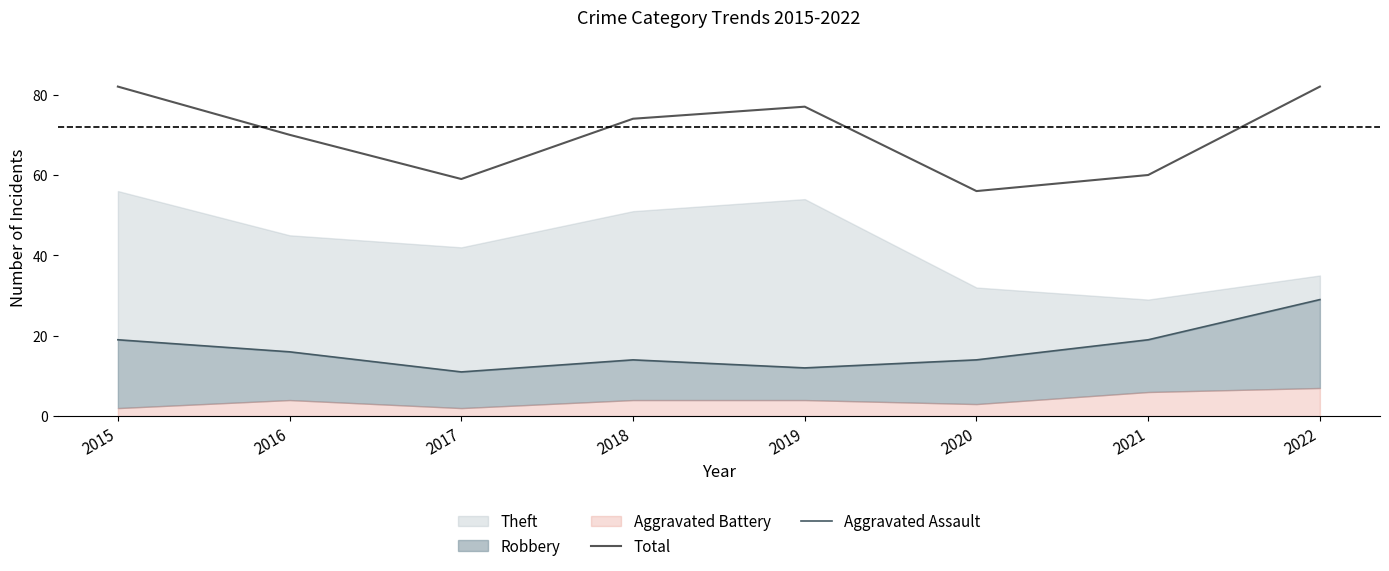

Which has a higher value, 2017 or 2018?

2018